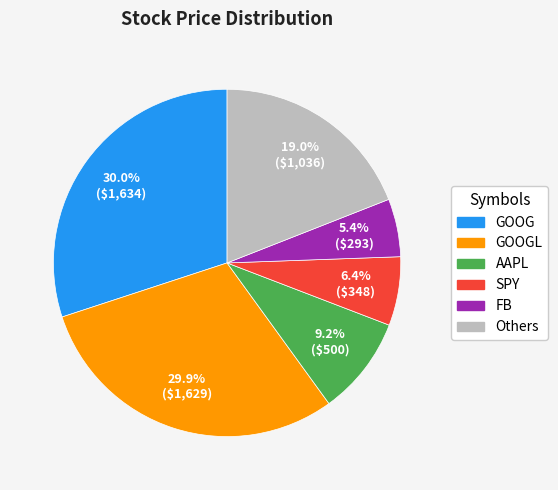

Does AAPL represent more than half of the total?

No